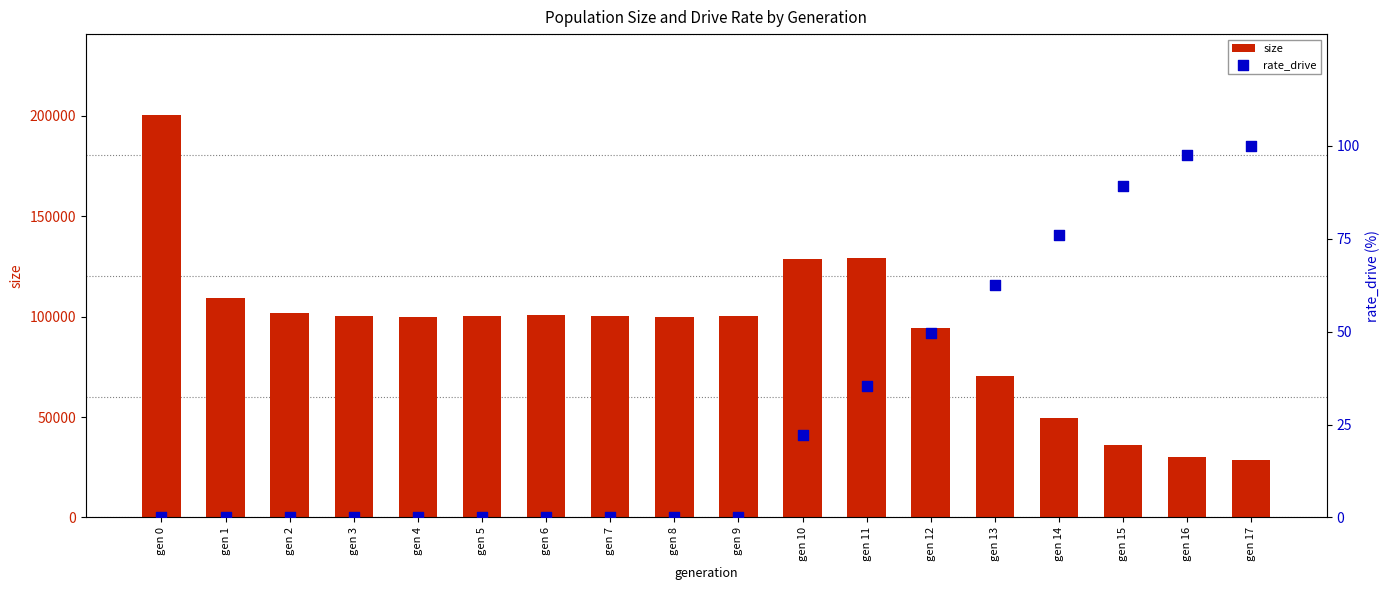

Which series has the largest total across all categories?

size